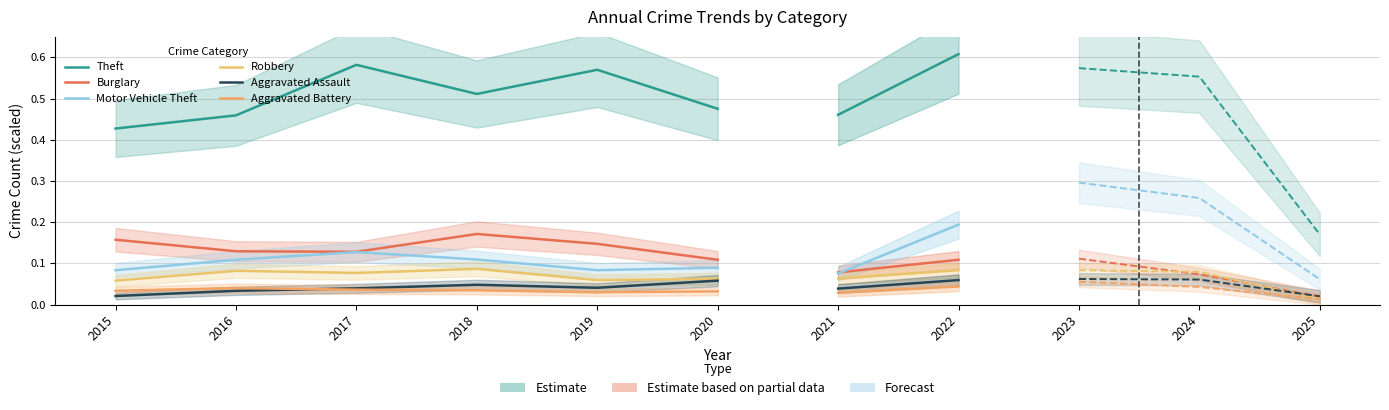

True or false: Motor Vehicle Theft has more than 2 points higher than both neighbors.

False